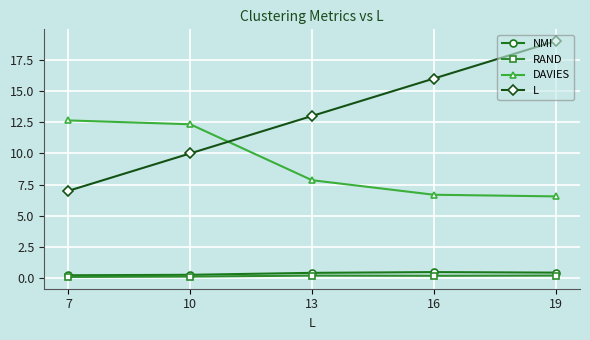

How many lines are shown in the chart?

4